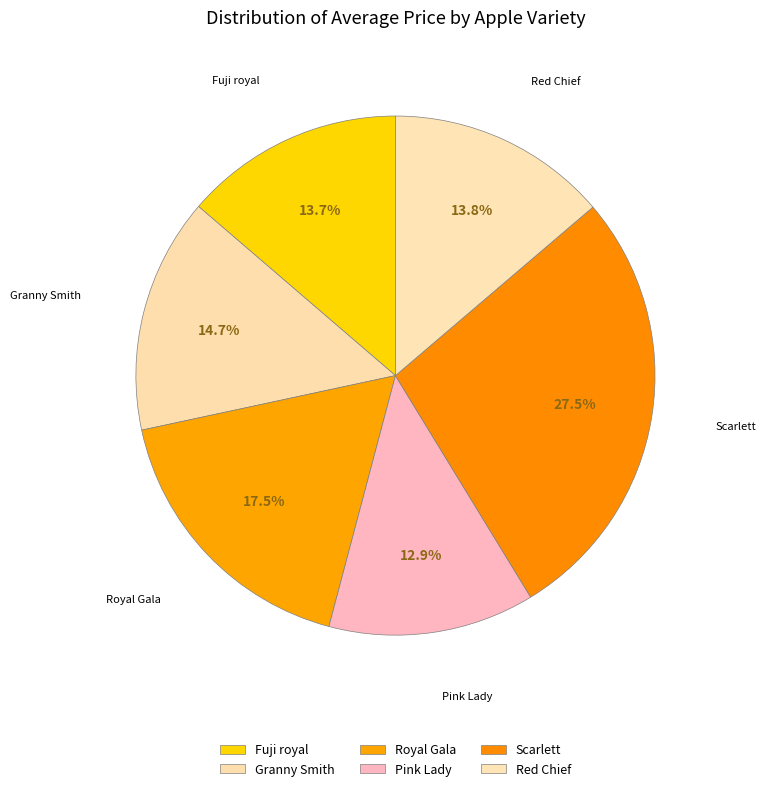

To the nearest percent, what is the difference between the Pink Lady and Royal Gala slice percentages?

5%